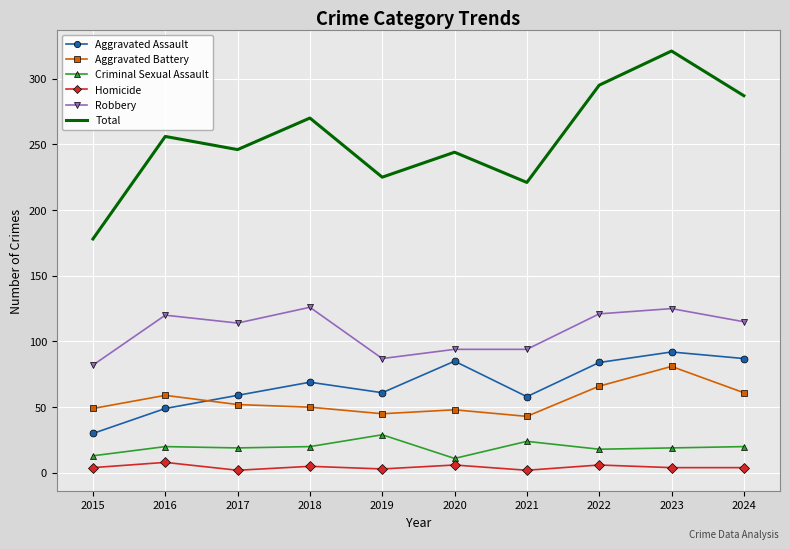

True or false: Aggravated Assault and Total intersect in this chart.

False